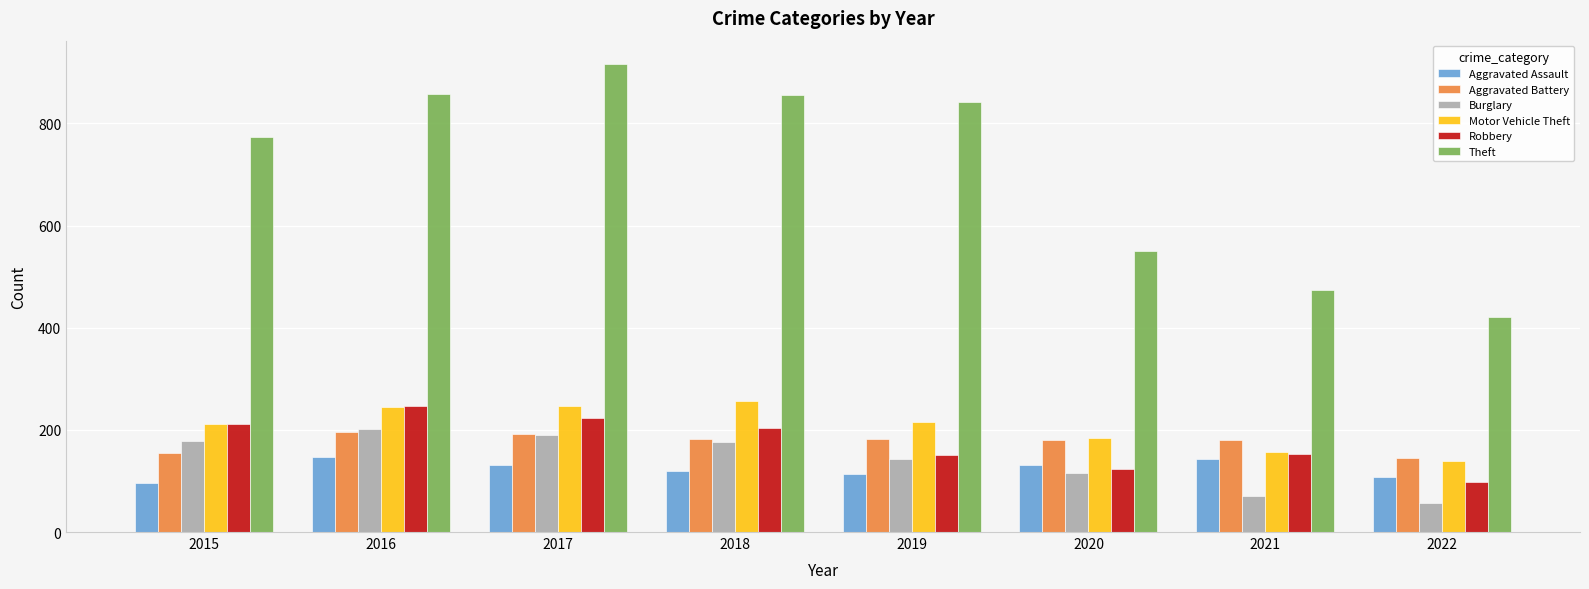

The value of Motor Vehicle Theft at 2020 is 184. True or false?

True